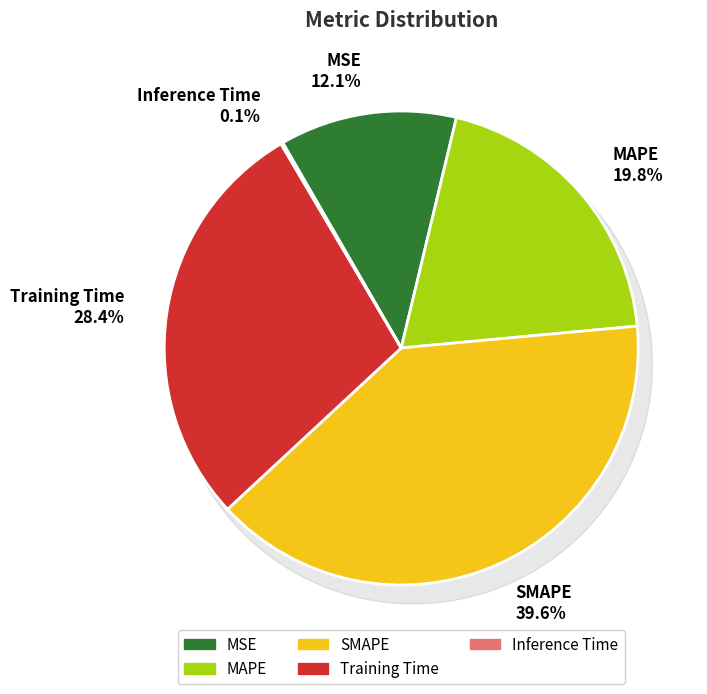

To the nearest percent, what percentage of the pie is Training Time?

28%